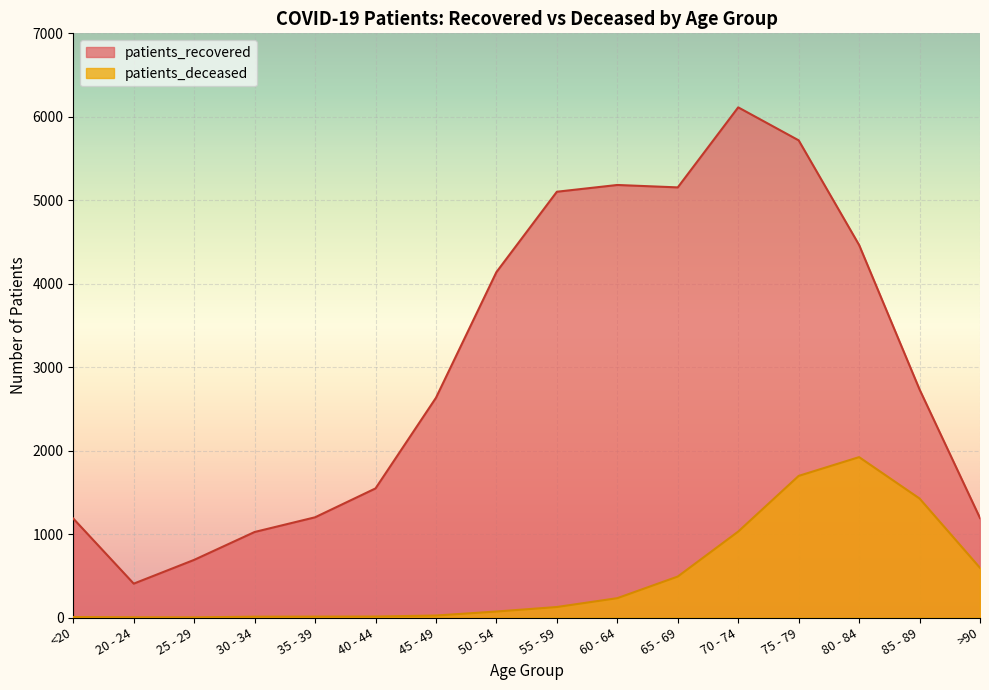

What is the difference between the second highest and minimum values in the patients_deceased series?

1695